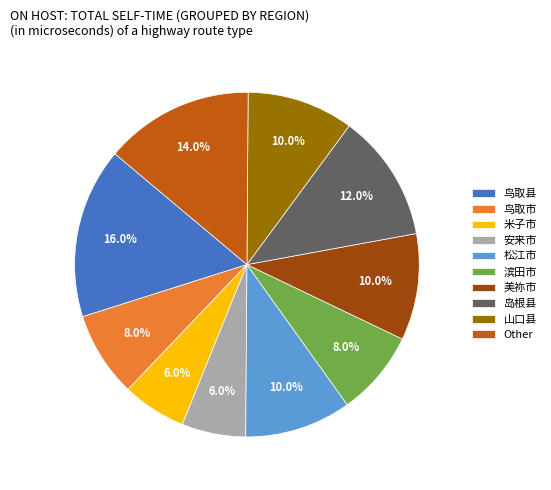

To the nearest percent, what is the combined percentage of 岛根县 and 松江市?

22%